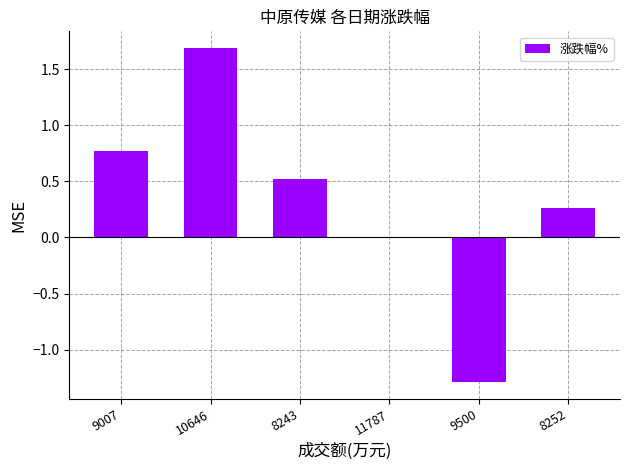

What is the maximum value shown in the chart?

1.7